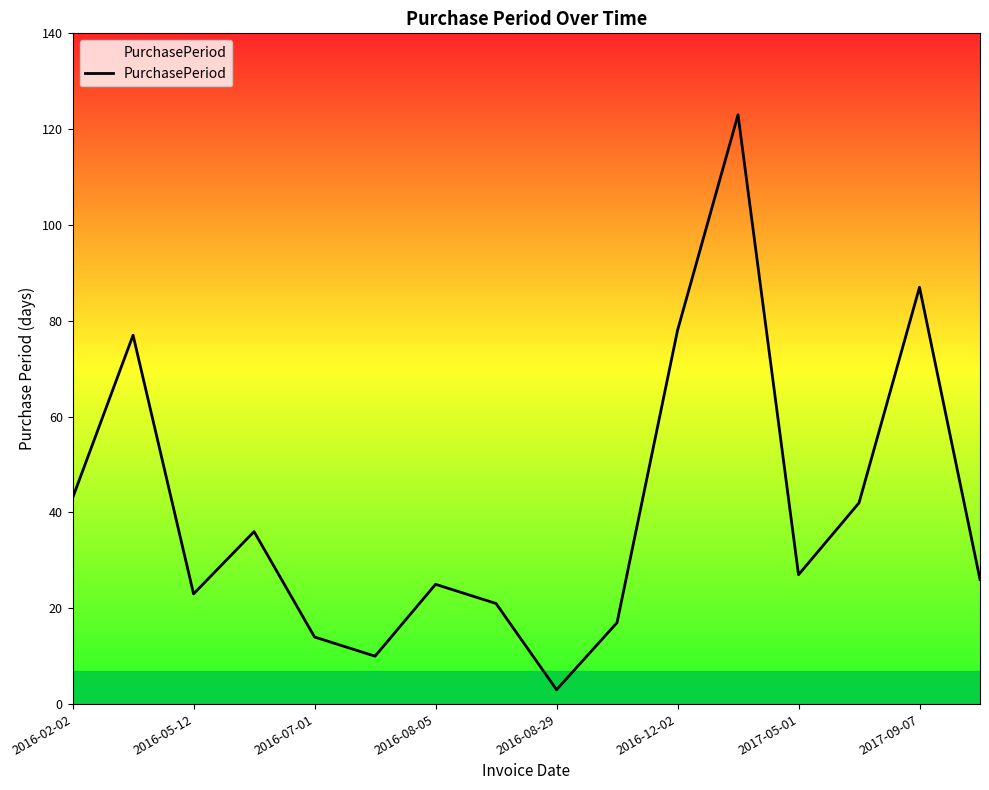

How many interior local peaks (higher than both neighbors) does the data have?

5